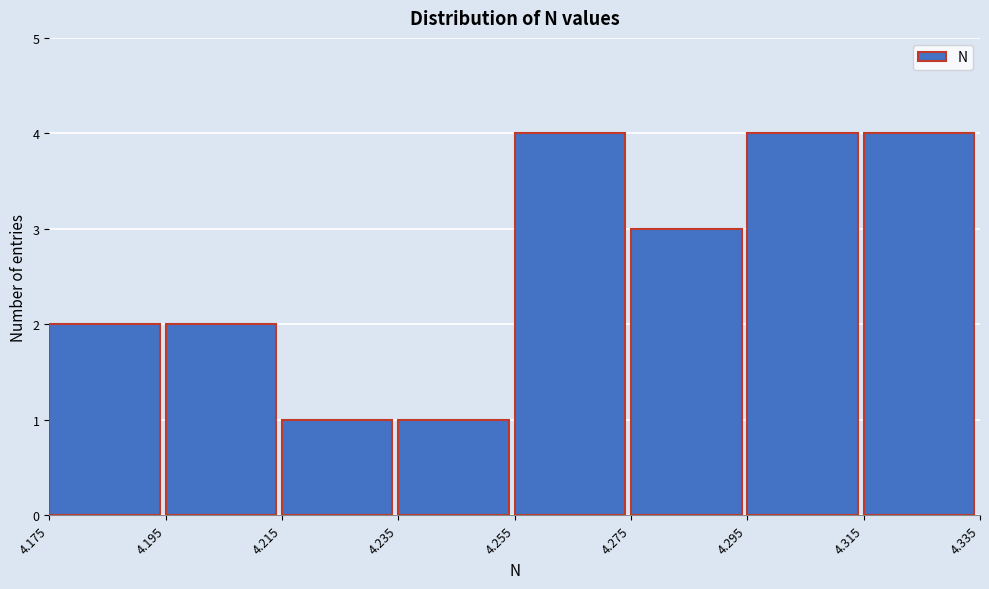

Reading left to right, transcribe this chart: for each bar, give the range it covers on the x-axis and its height. The values are not printed on the chart, so give them approximately, as read against the axis.

4.175 to 4.195: 2
4.195 to 4.215: 2
4.215 to 4.235: 1
4.235 to 4.255: 1
4.255 to 4.275: 4
4.275 to 4.295: 3
4.295 to 4.315: 4
4.315 to 4.335: 4